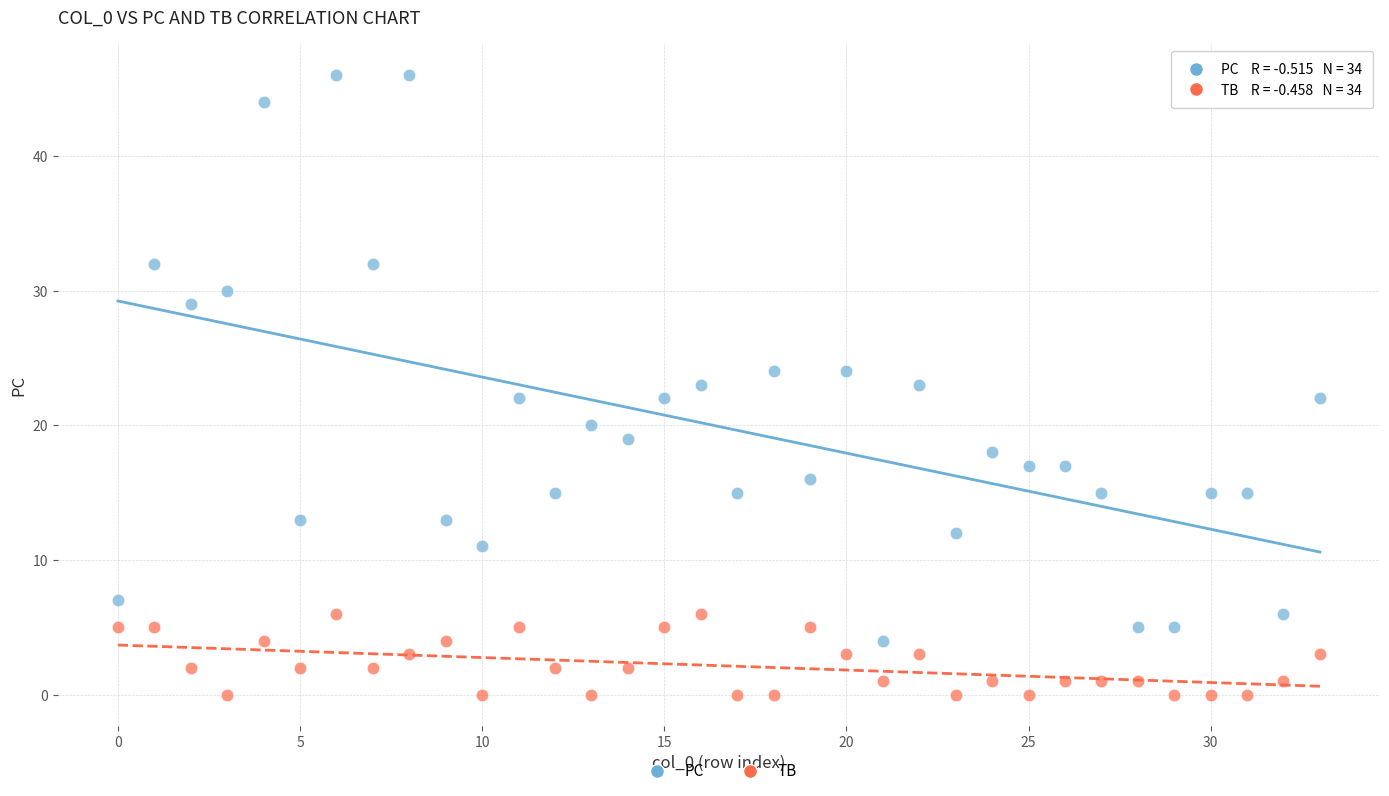

What are all the series names shown in the legend?

PC, TB